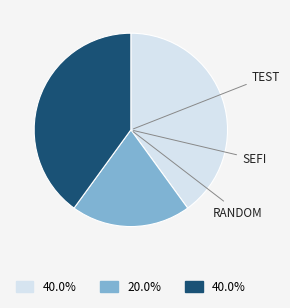

Is there any slice that represents more than half of the pie?

No